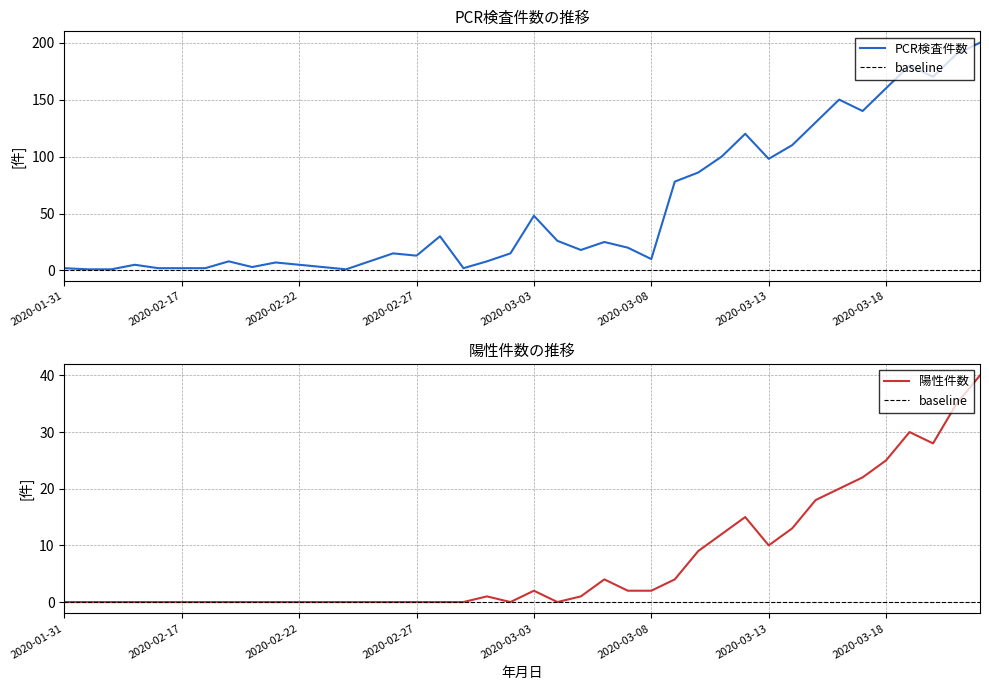

What is the value of the 陽性件数 point at the 40th from the left?

40